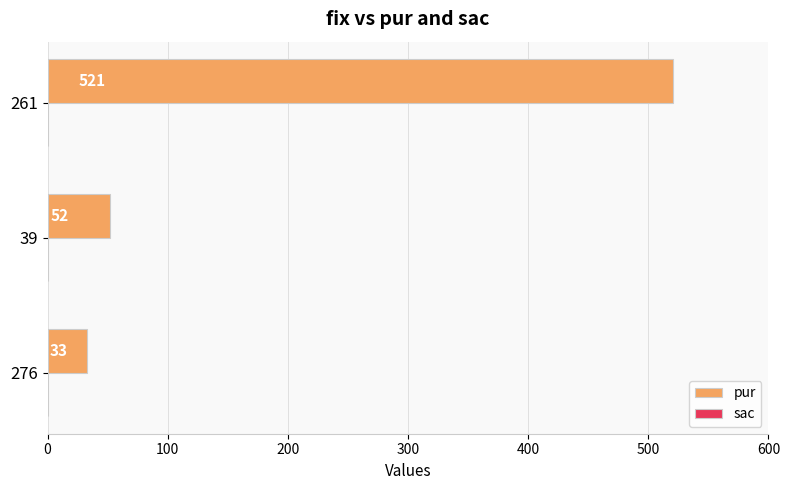

List the labels in order of value, smallest first.

276, 39, 261